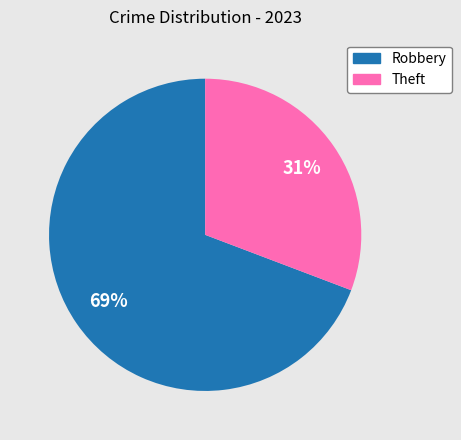

Which category has the biggest portion of the pie?

Robbery